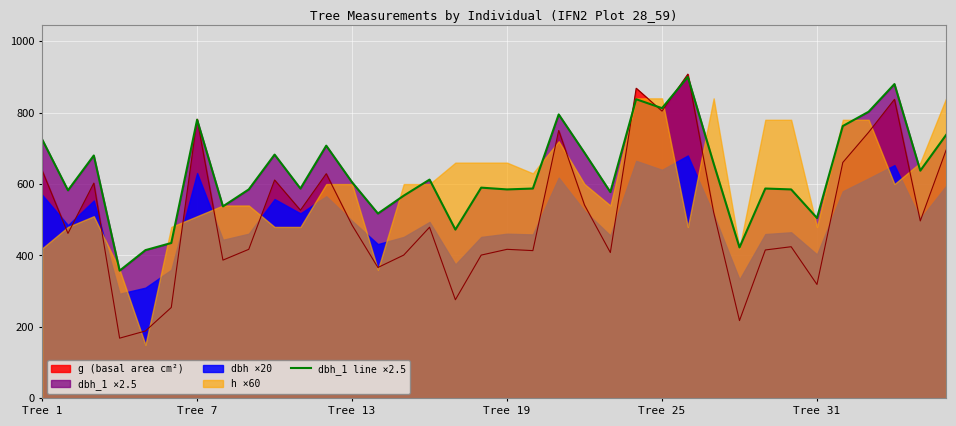

Approximately how many times larger is the value at 27 compared to 16?

0.9